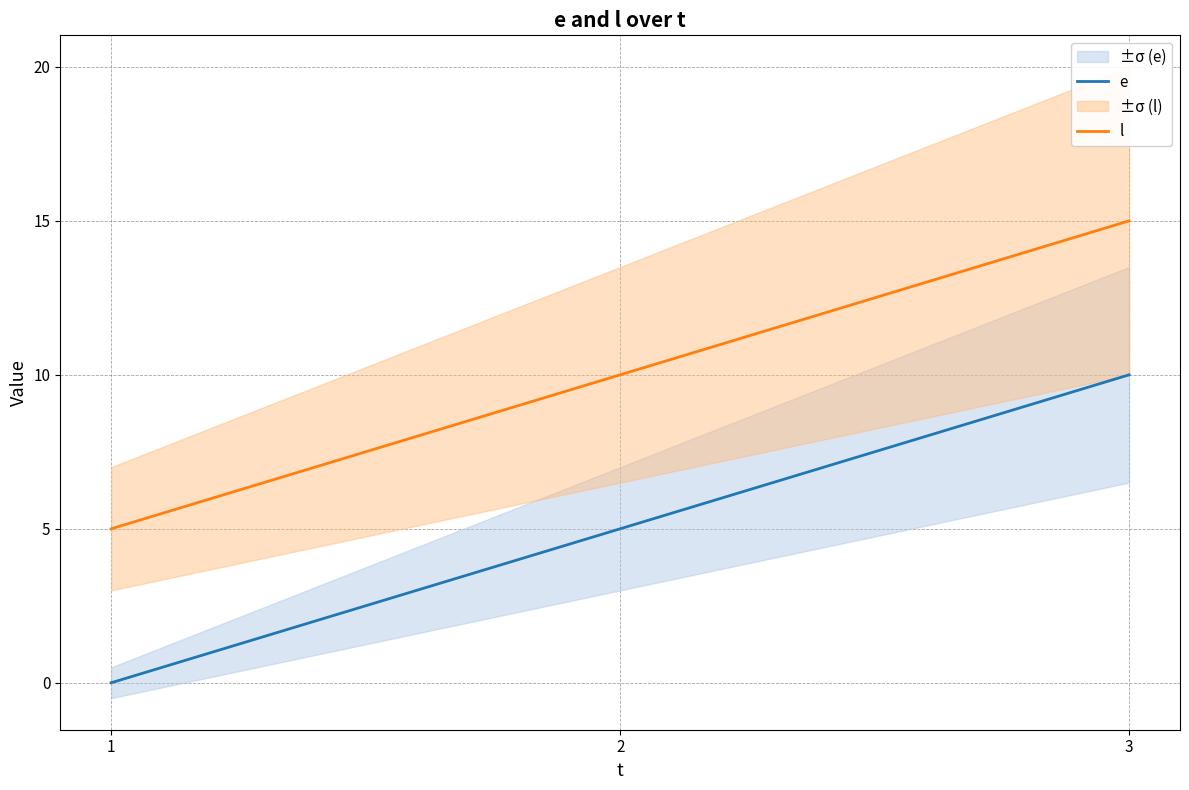

Reading left to right, transcribe all the data shown in this chart.

e: 0	5	10
l: 5	10	15